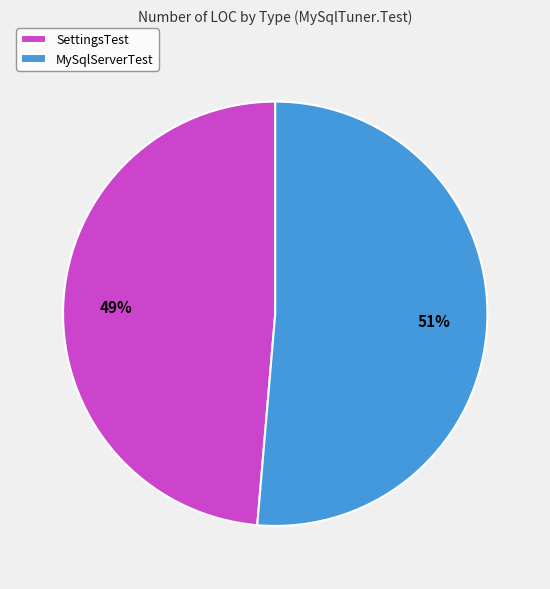

To the nearest percent, what percentage of the pie is SettingsTest?

49%